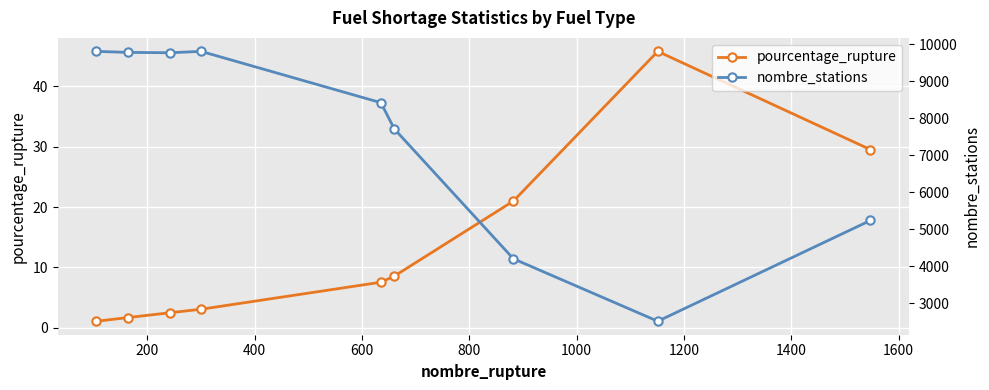

What is the value of the pourcentage_rupture point at the 3rd from the left?

2.5